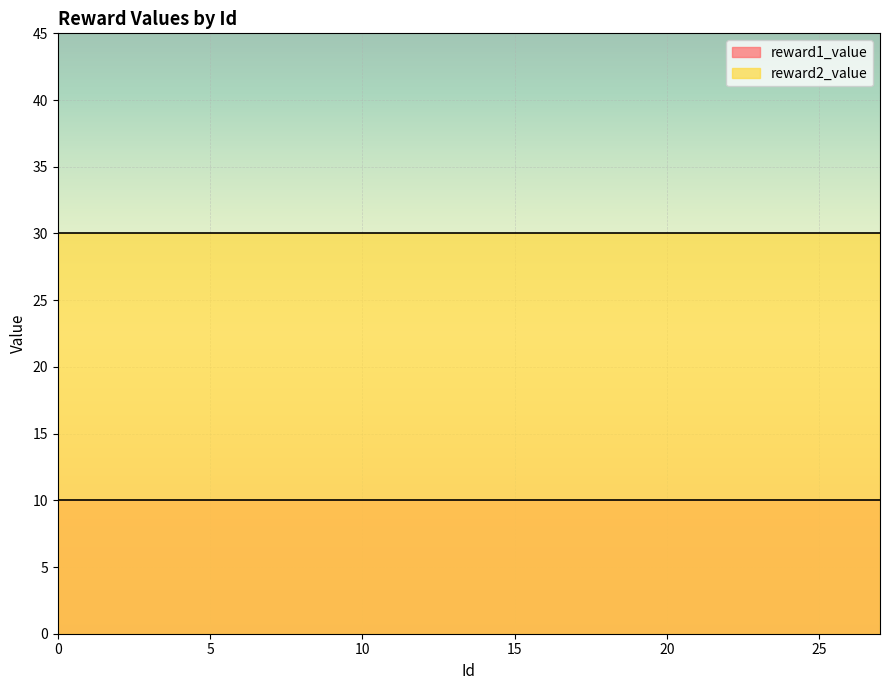

How many distinct data groups are displayed?

2